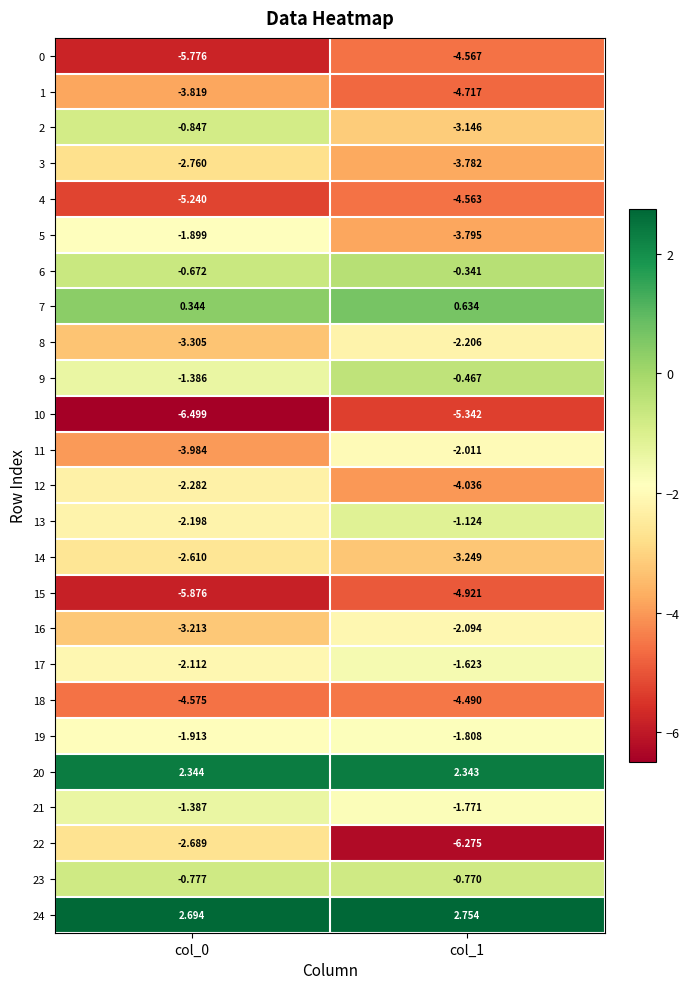

Which series changed the most between col_0 and col_1?

22